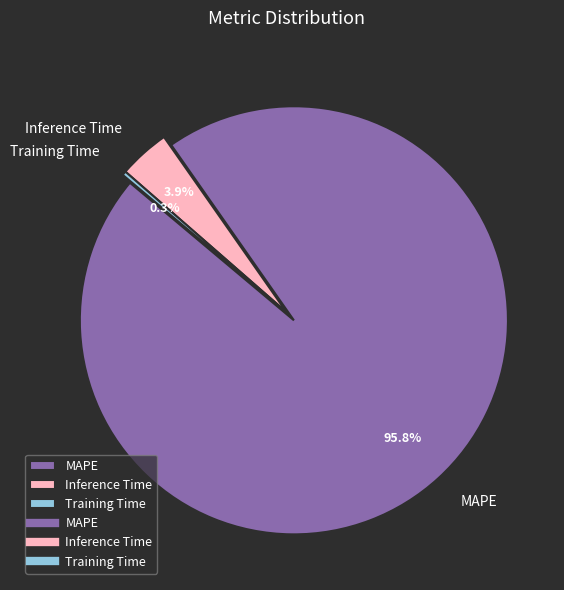

What is the smallest slice in the pie chart?

Training Time